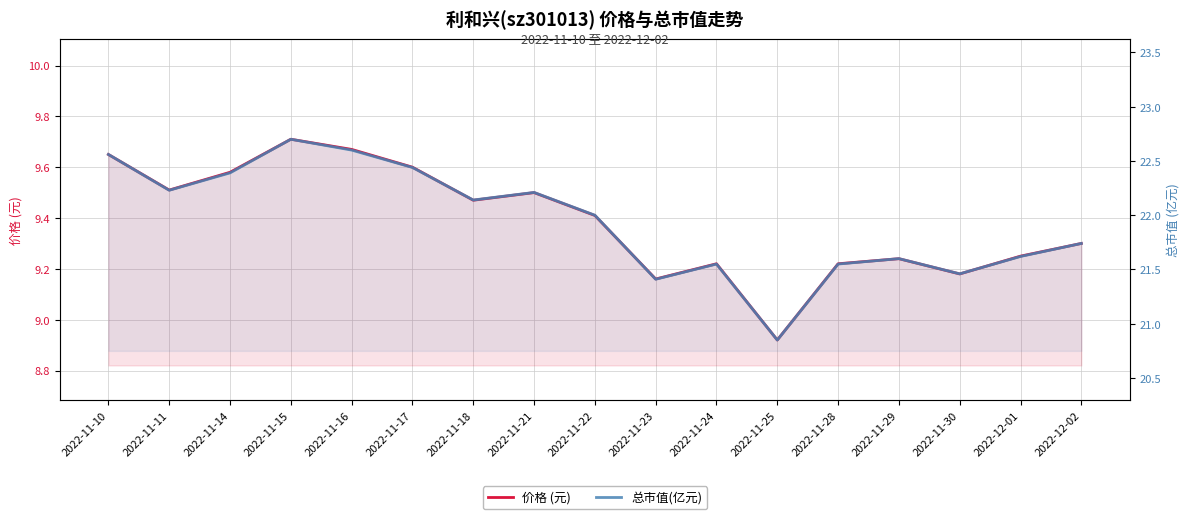

What are all the series names shown in the legend?

价格 (元), 总市值(亿元)